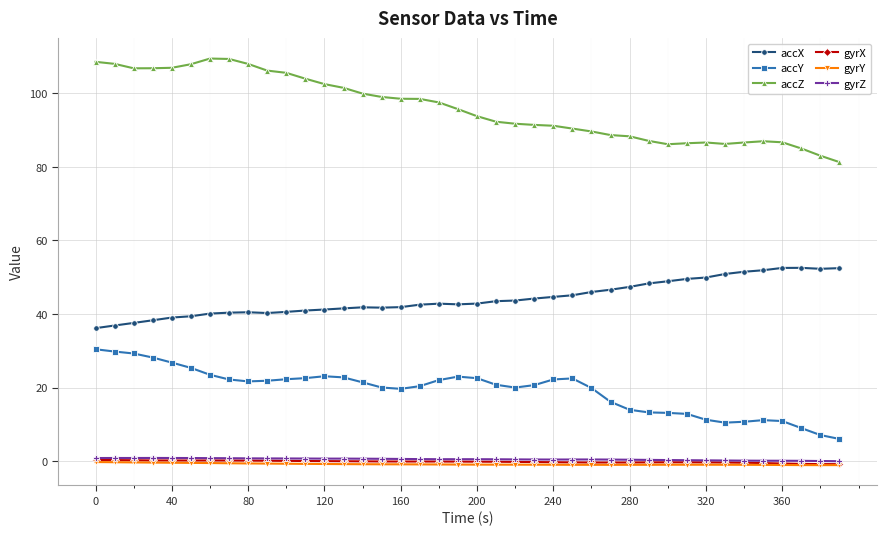

Which series has the largest range (max minus min)?

accZ